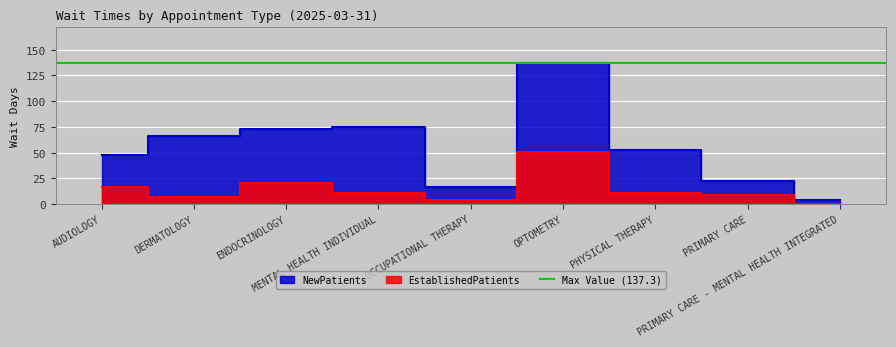

Is it true that NewPatients equals 102.7 at MENTAL HEALTH INDIVIDUAL?

False